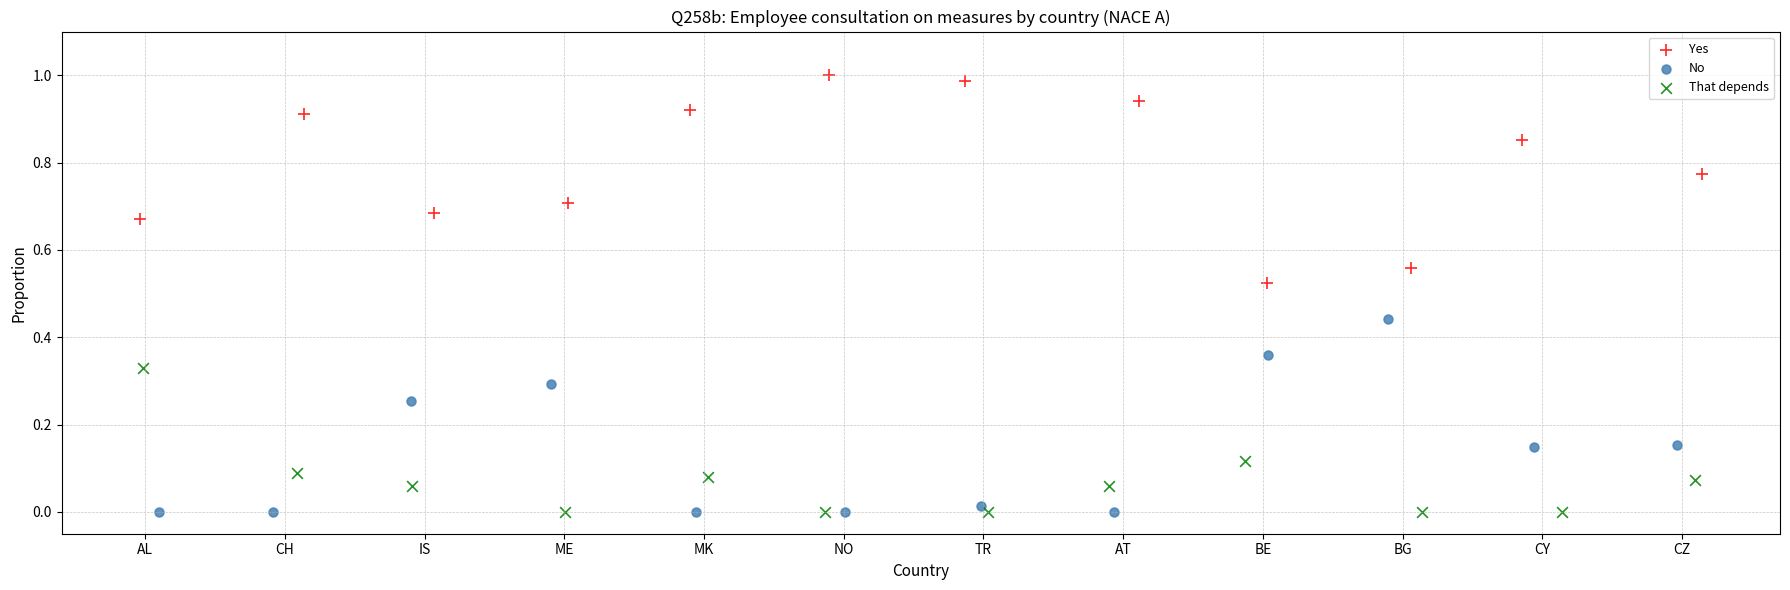

What are all the series names shown in the legend?

Yes, No, That depends